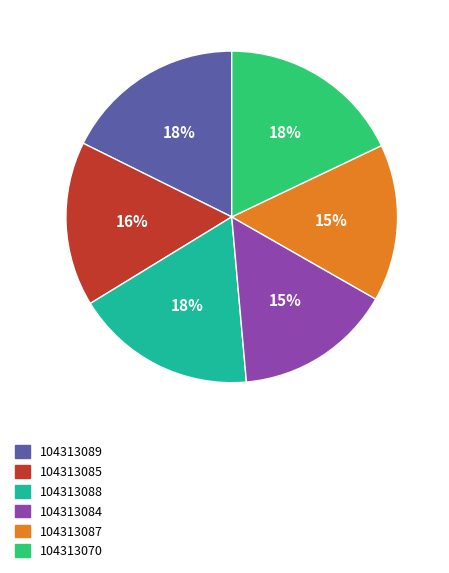

What is the ratio of the value at 104313088 to the value at 104313089?

1.0